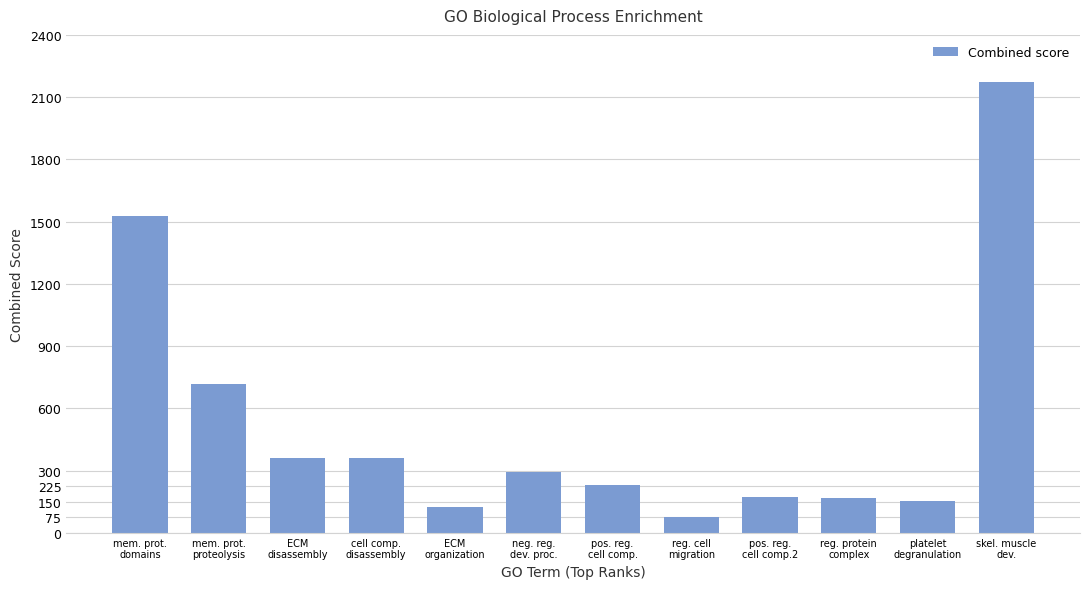

What is the value of the 10th bar from the left?

169.8